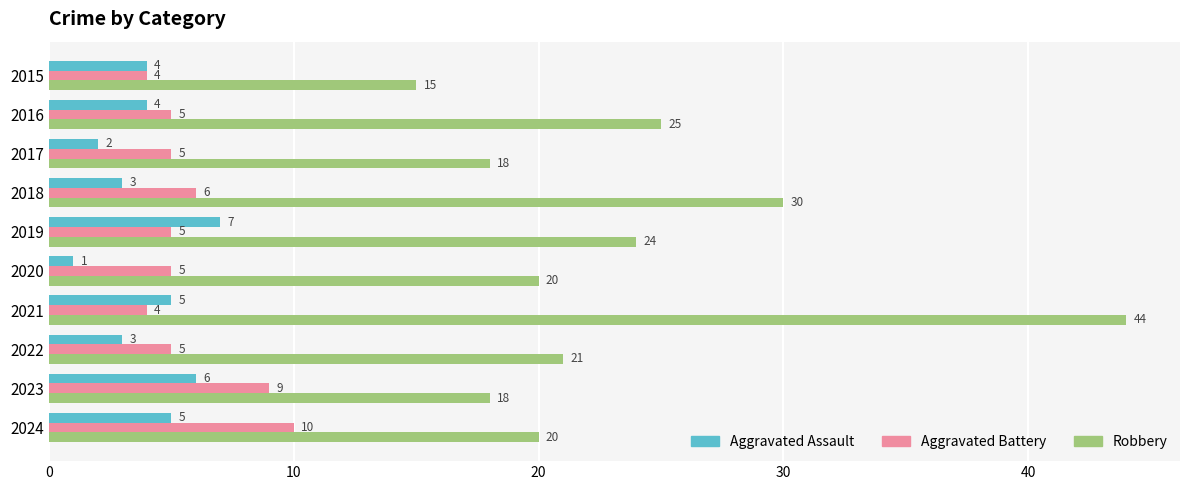

How many Aggravated Assault values are between 3 and 5?

6